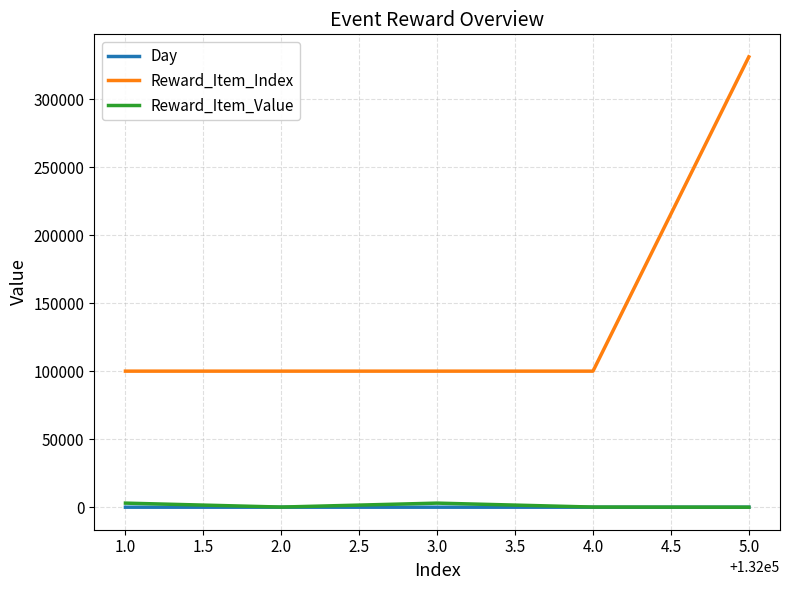

Read the Reward_Item_Value value at 1.0, to the nearest 50.

3000